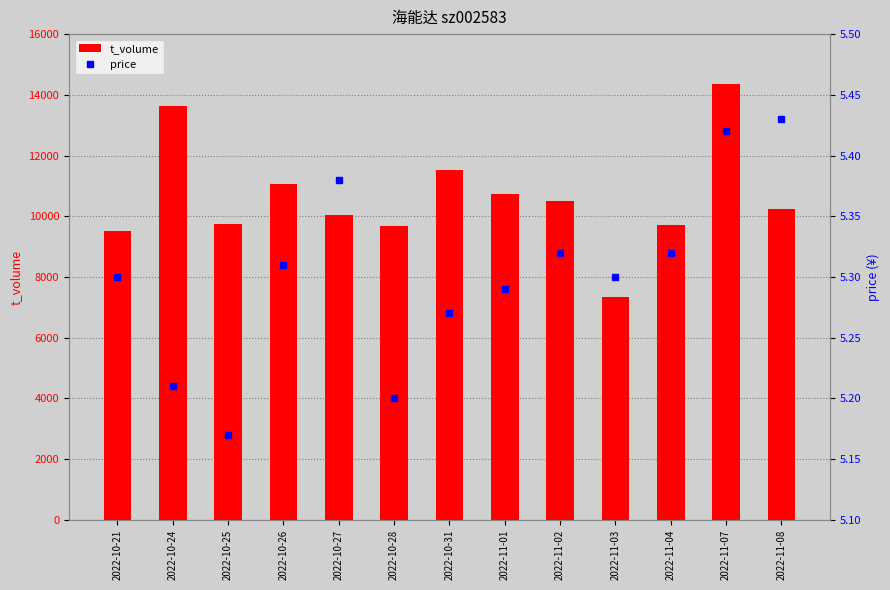

Is it true that price equals 8.8 at 2022-11-04?

False